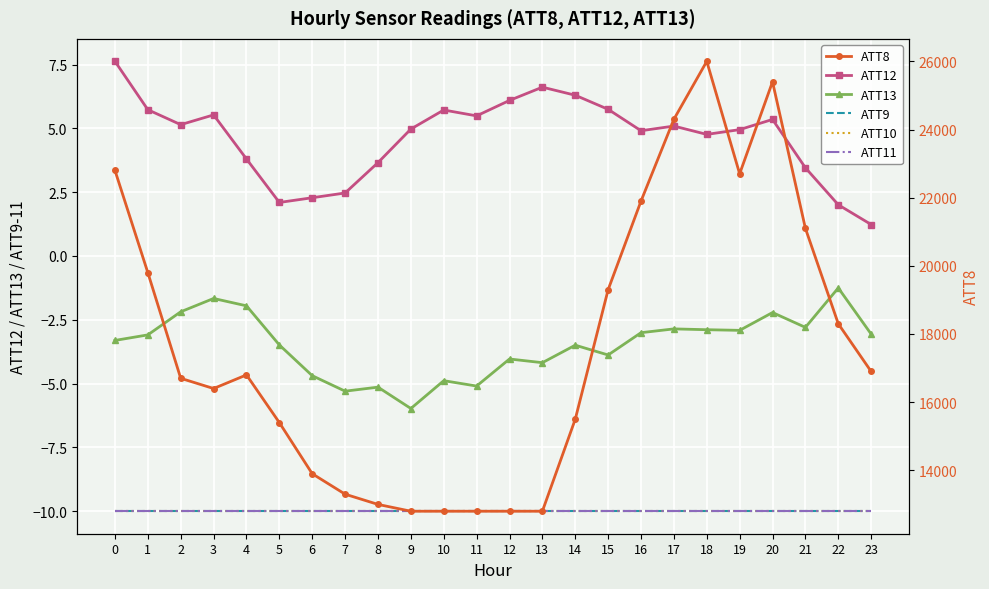

Rank the series at 10 from highest to lowest value.

ATT8, ATT12, ATT13, ATT9, ATT10, ATT11